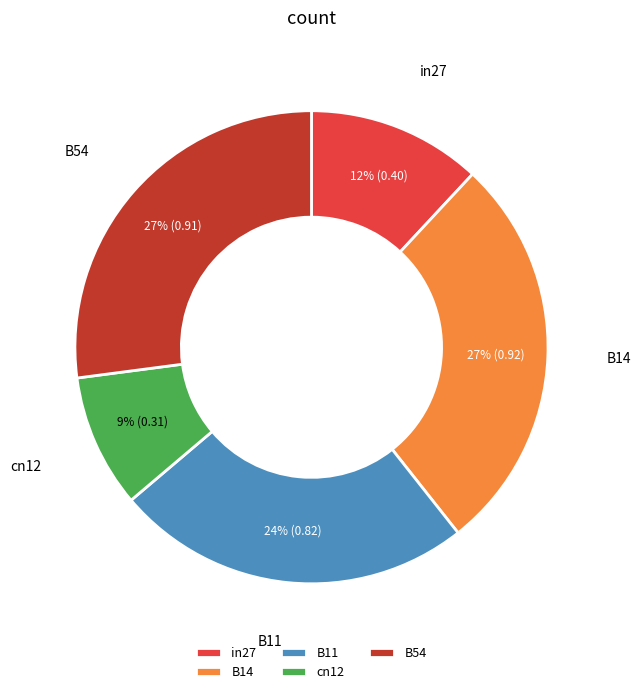

To the nearest percent, what is the difference between the largest and smallest slice percentages?

18%